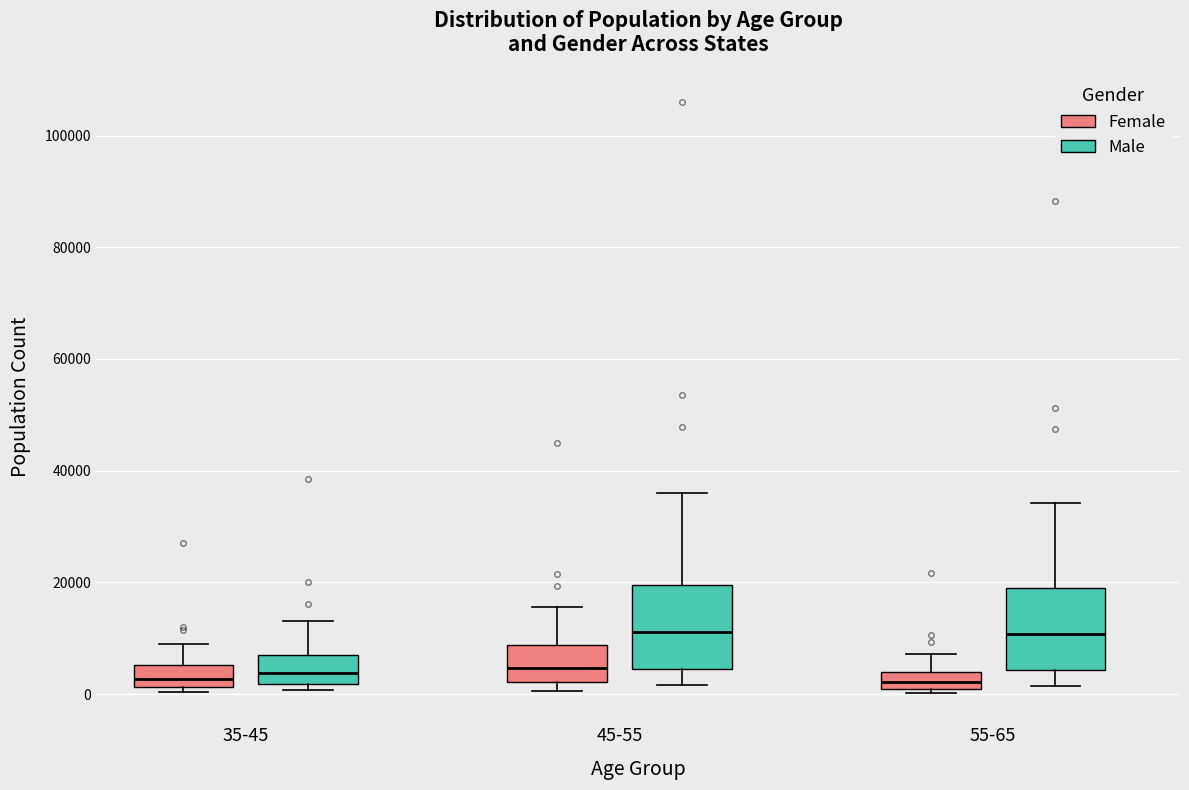

Where does the upper whisker of the box for 45-55 (Female) end on the y-axis? The values are not printed on the chart, so give them approximately, as read against the axis.

16000